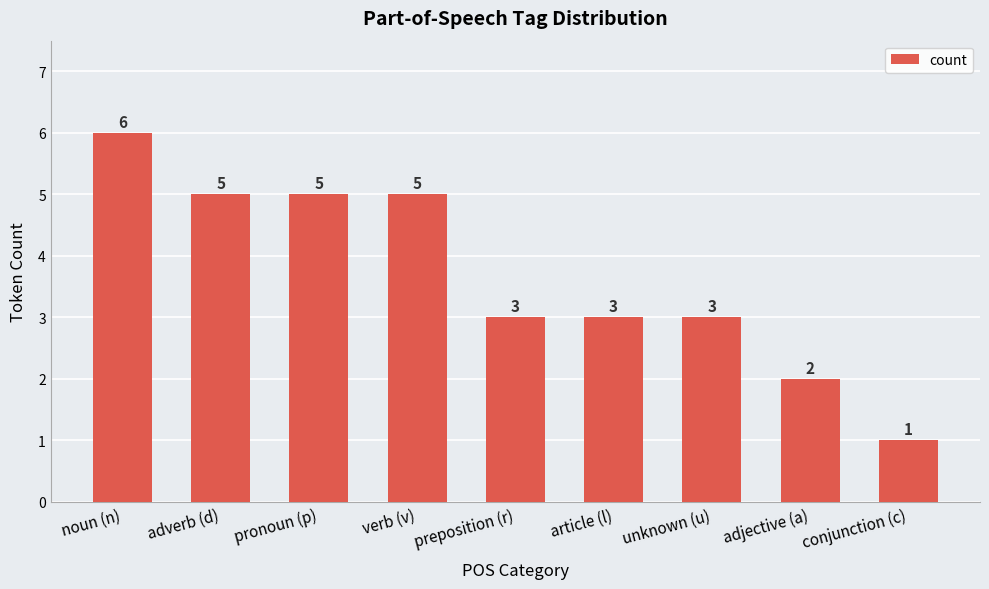

Reading left to right, transcribe all the data shown in this chart.

6	5	5	5	3	3	3	2	1